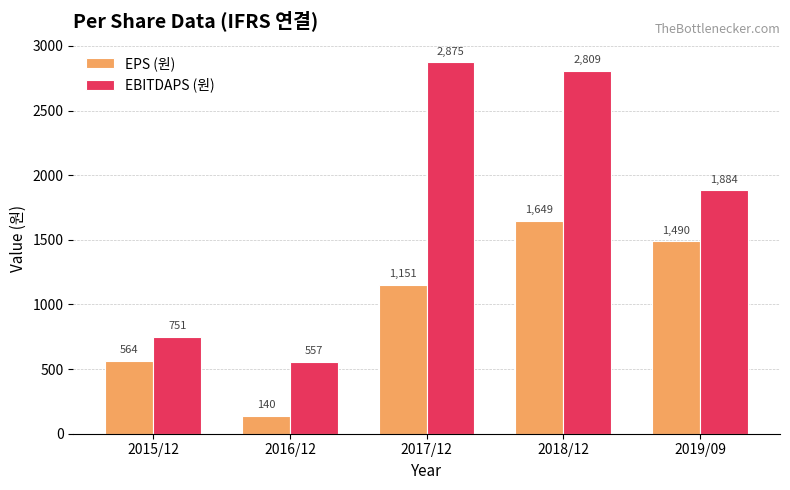

What is the label of the 5th bar from the left?

2019/09